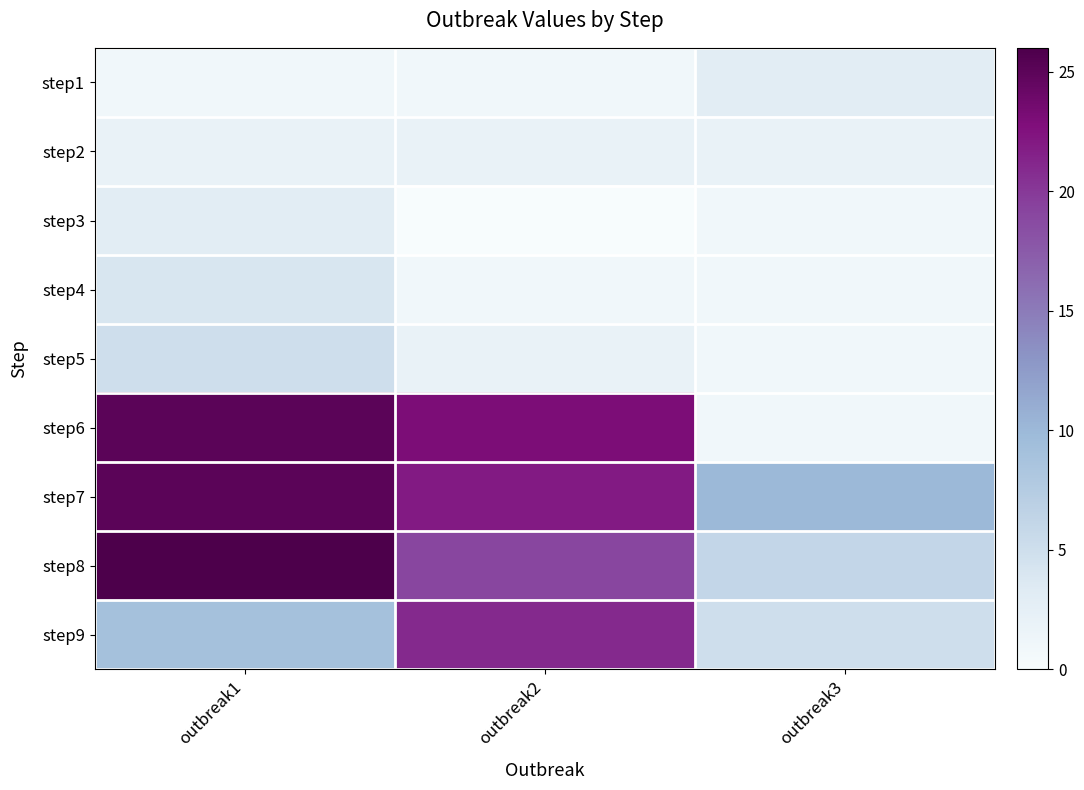

Reading left to right, what are all the values shown in this chart?

step1: outbreak1=1	outbreak2=1	outbreak3=3
step2: outbreak1=2	outbreak2=2	outbreak3=2
step3: outbreak1=3	outbreak2=0	outbreak3=1
step4: outbreak1=4	outbreak2=1	outbreak3=1
step5: outbreak1=5	outbreak2=2	outbreak3=1
step6: outbreak1=25	outbreak2=23	outbreak3=1
step7: outbreak1=25	outbreak2=22	outbreak3=10
step8: outbreak1=26	outbreak2=19	outbreak3=6
step9: outbreak1=9	outbreak2=21	outbreak3=5